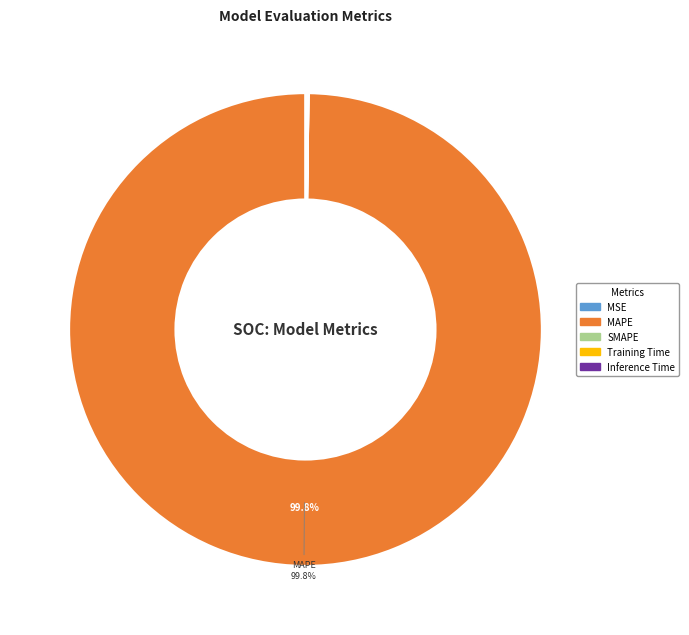

Which slice represents more than half of the pie?

MAPE